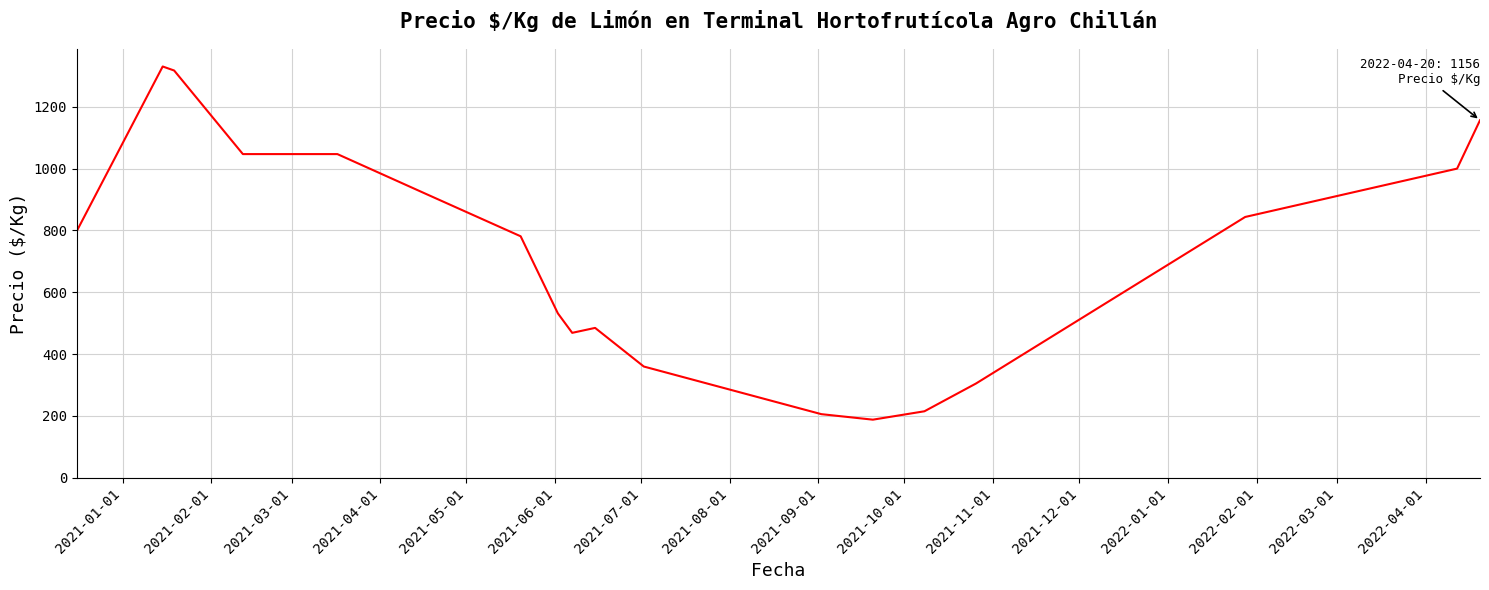

What is the minimum value shown in the chart?

187.5